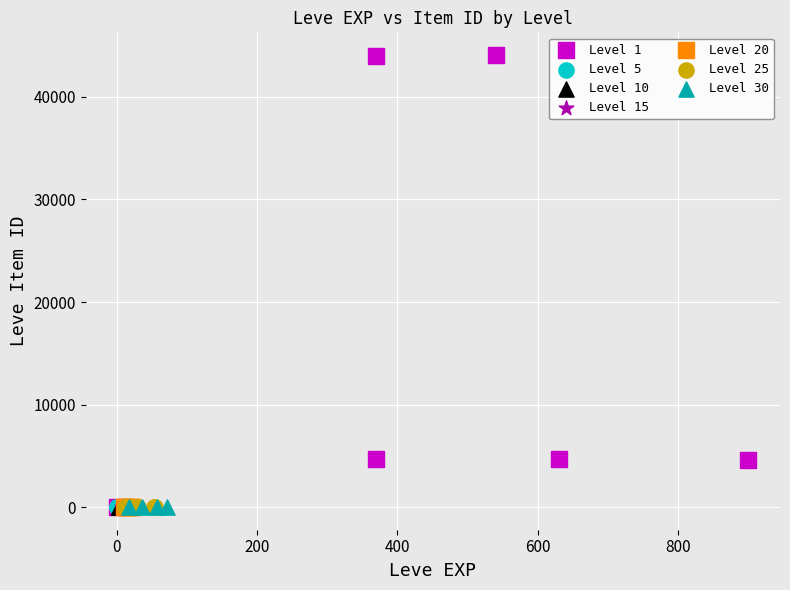

What are all the series names shown in the legend?

Level 1, Level 5, Level 10, Level 15, Level 20, Level 25, Level 30